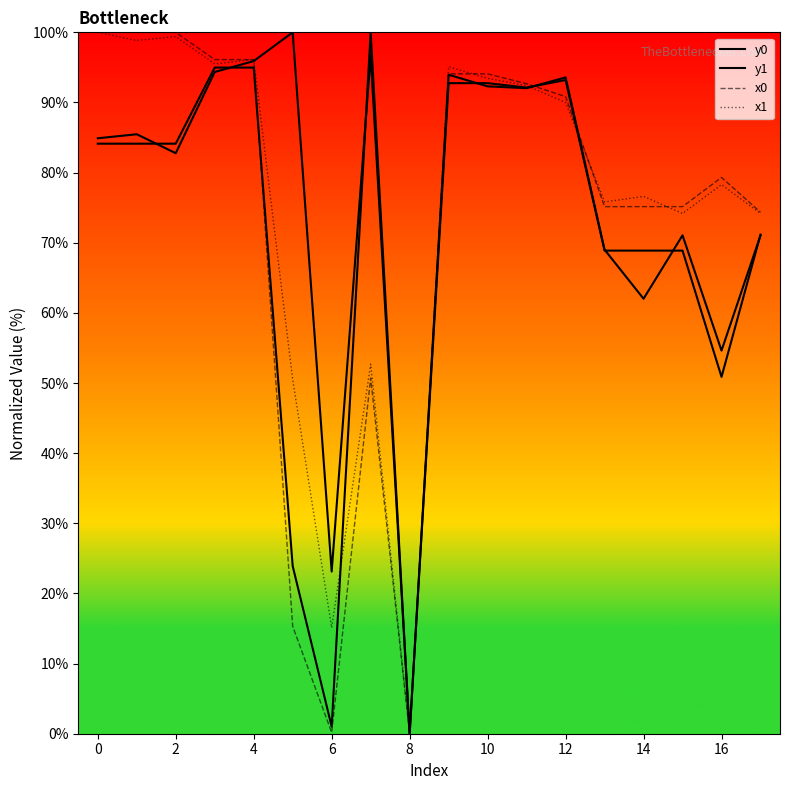

The value of y0 at 0 is 84.1. True or false?

True